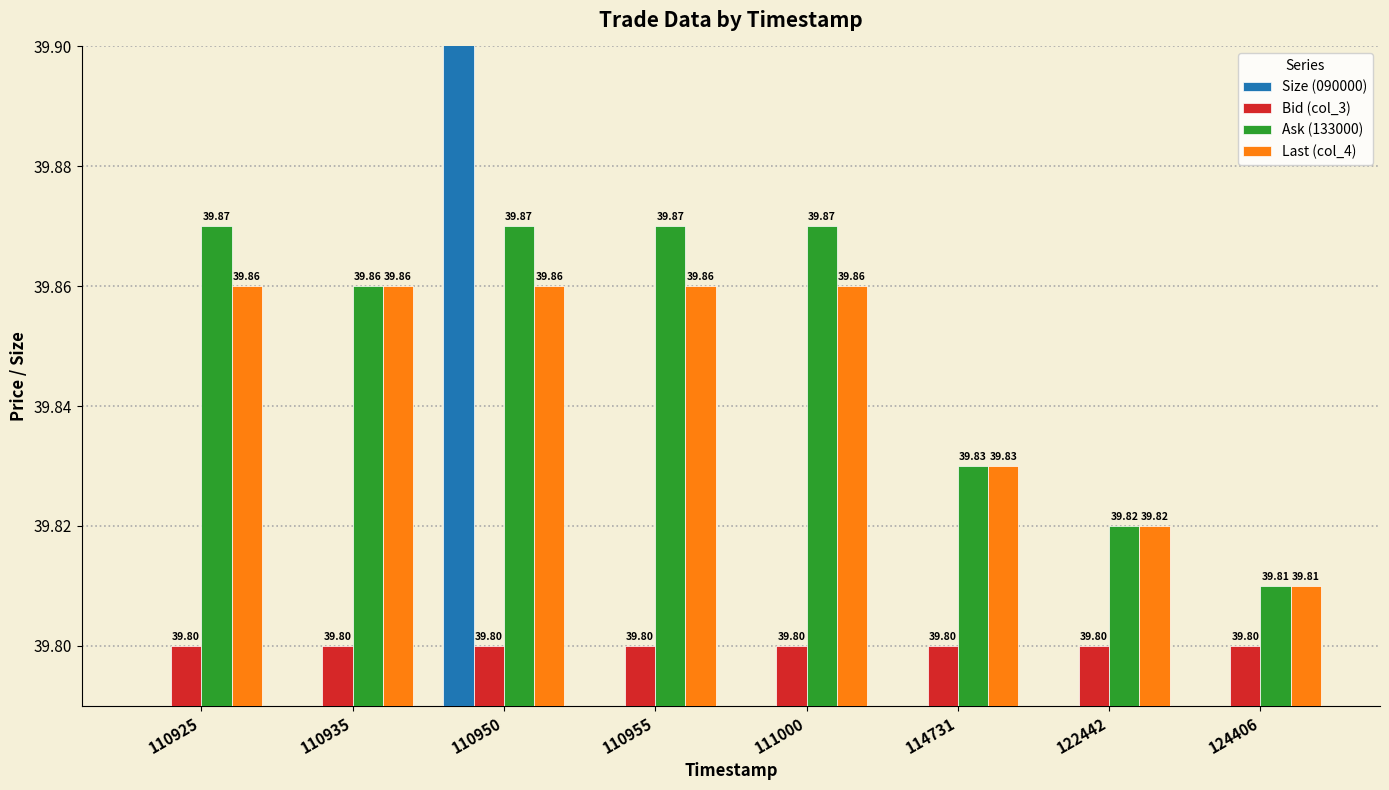

Which series has the largest range (max minus min)?

Size (090000)